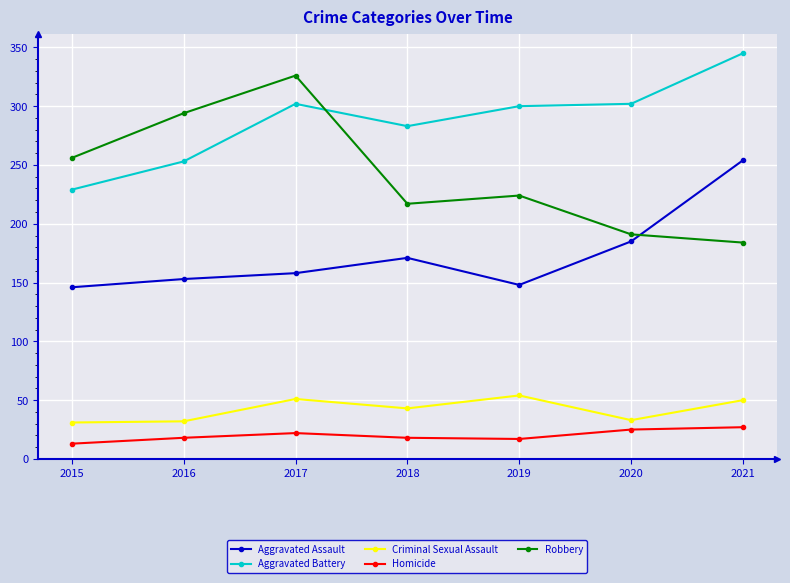

What is the average value of the Aggravated Battery series?

288